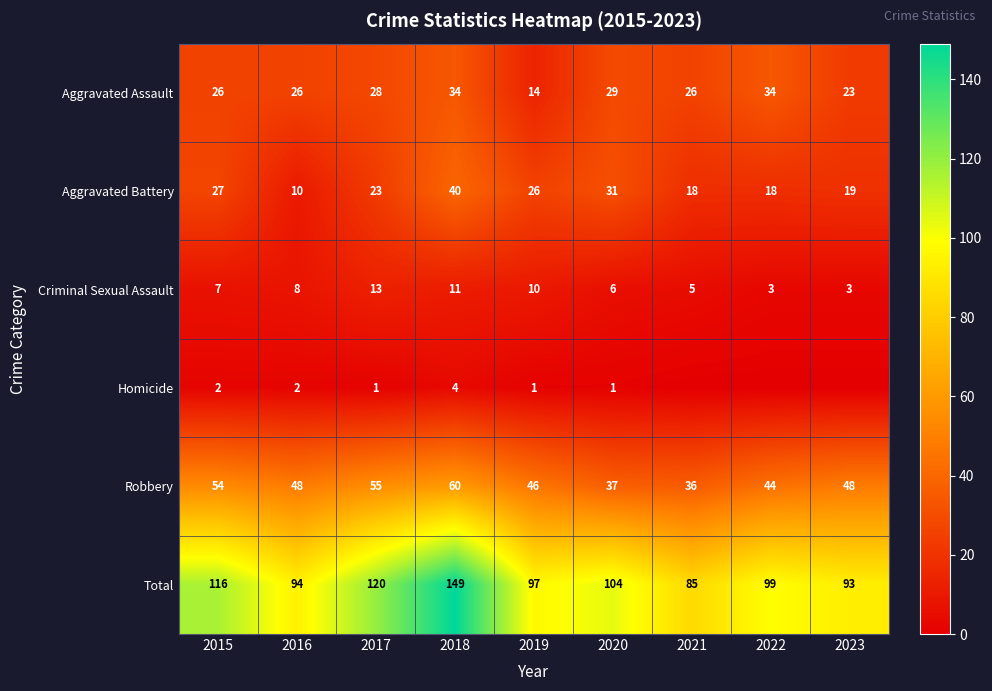

What is the difference between the Aggravated Battery values at 2015 and 2023?

8